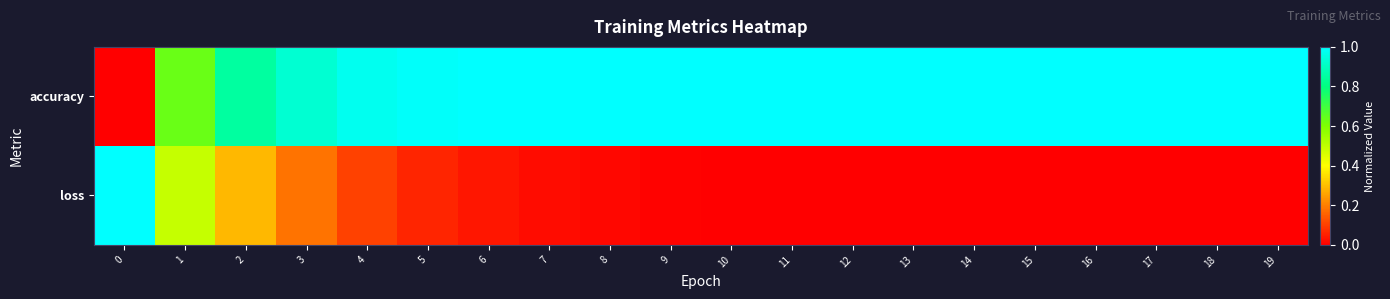

Rank the series by their maximum value, from lowest to highest.

accuracy, loss